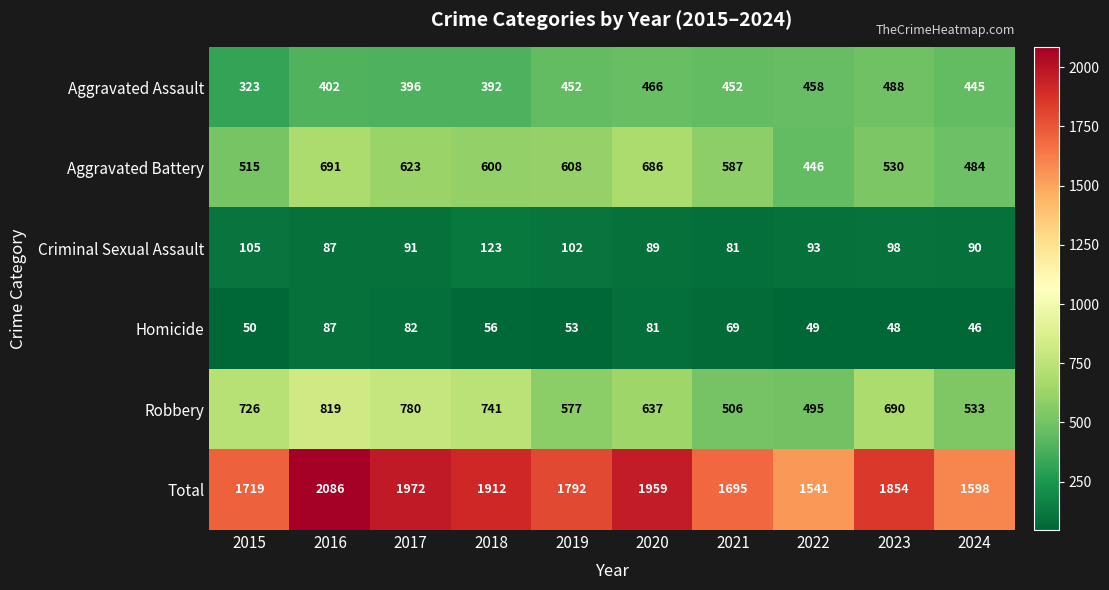

What is the difference between the maximum and minimum values in the Total series?

545